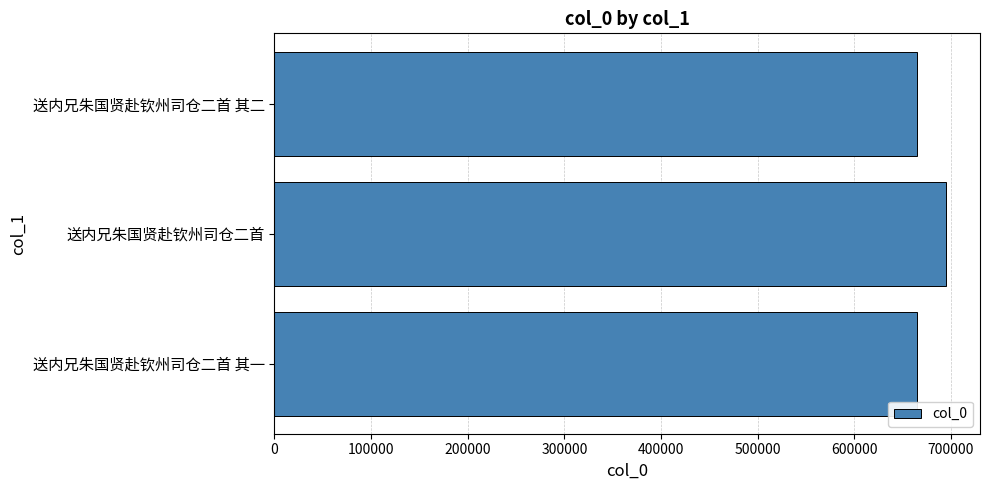

What is the difference between the values at 送内兄朱国贤赴钦州司仓二首 and 送内兄朱国贤赴钦州司仓二首 其二?

29992